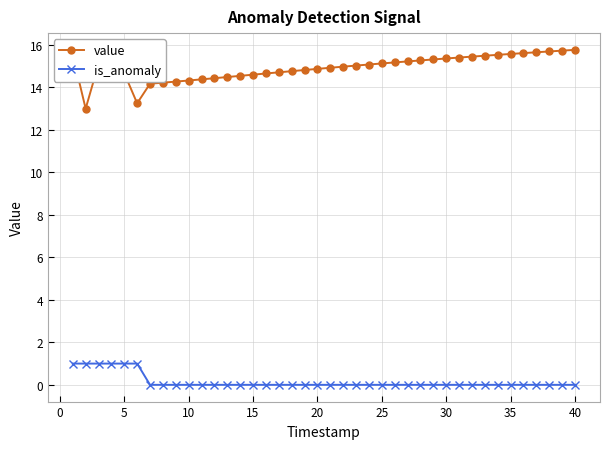

True or false: is_anomaly and value intersect in this chart.

False